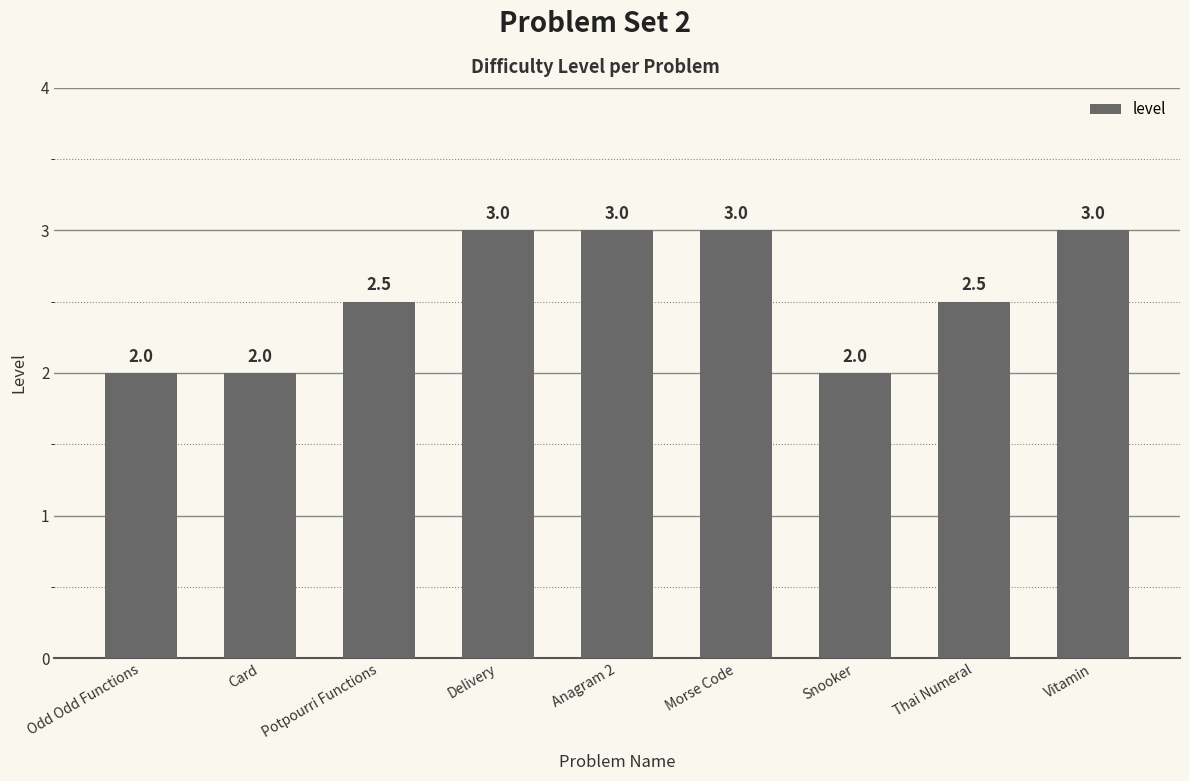

Are the bars grouped side by side (vs. stacked)?

No